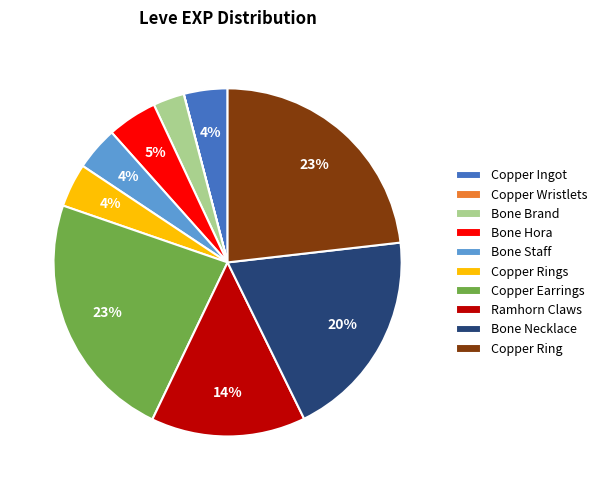

What percentage is the Bone Hora slice, to the nearest percent?

5%